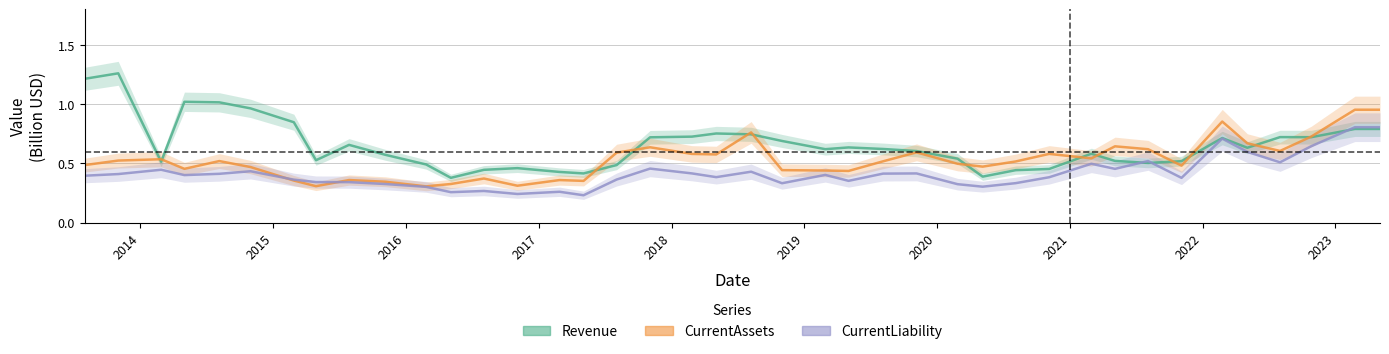

Rank the series by their average value, from highest to lowest.

Revenue, CurrentAssets, CurrentLiability